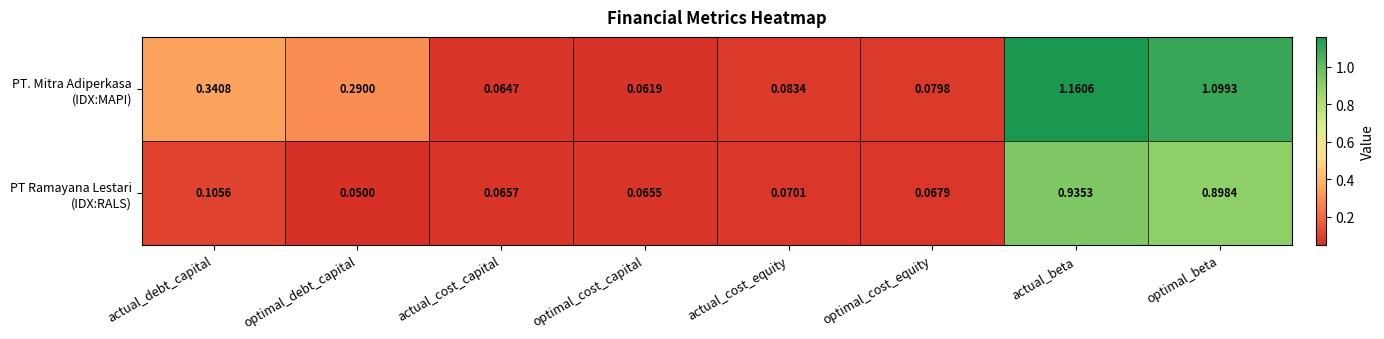

At which category does the chart reach its minimum across all series?

optimal_debt_capital